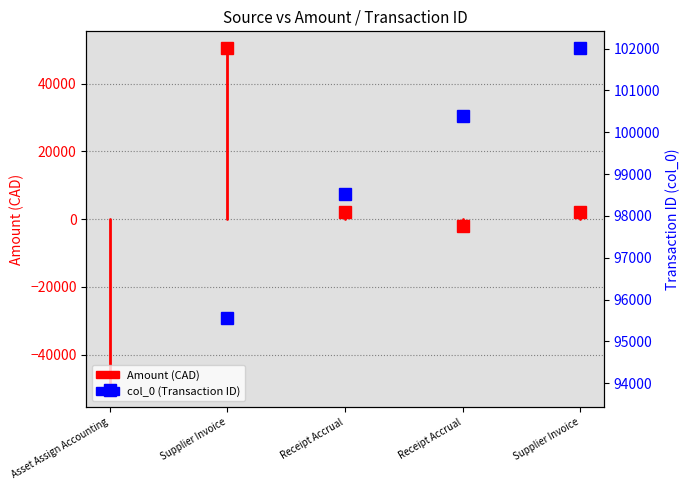

How many lines are shown in the chart?

1